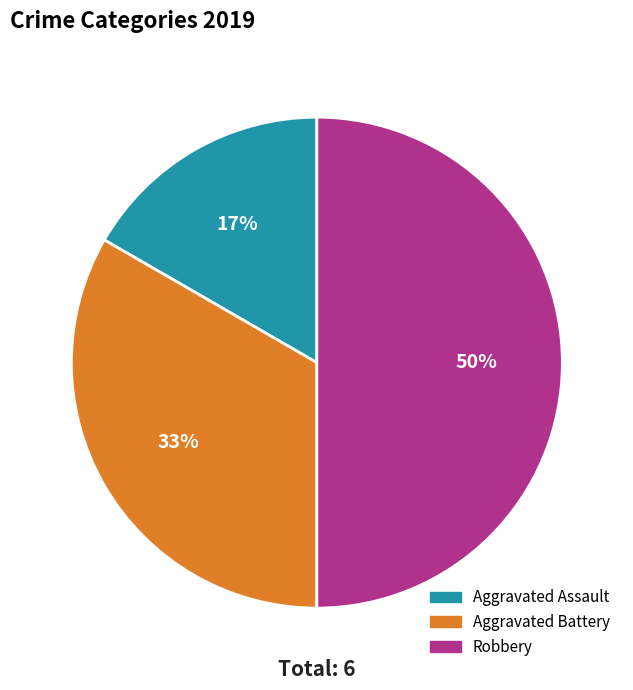

How many slices are in this pie chart?

3